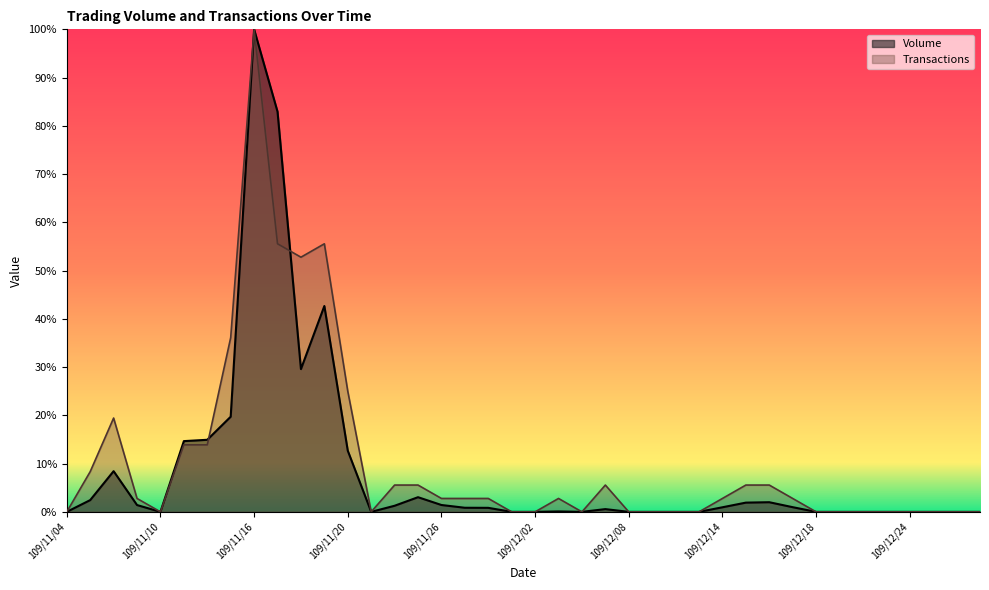

Does the chart have visible grid lines?

No